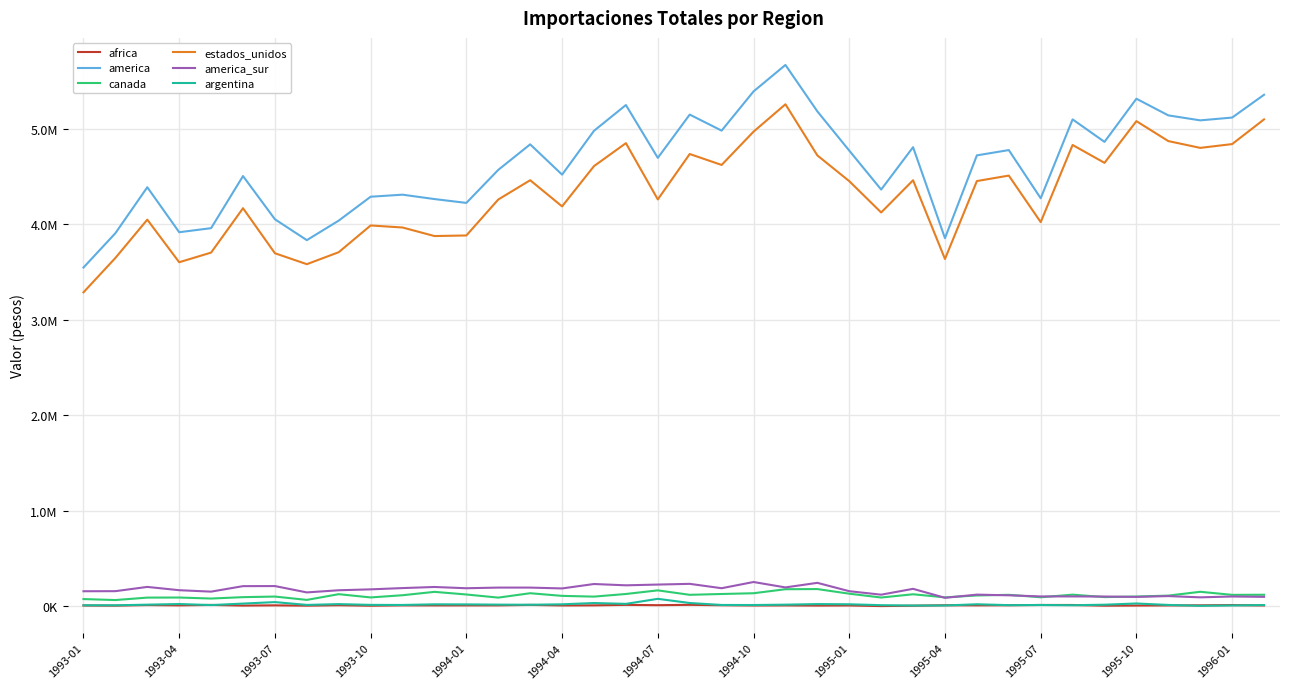

What is the value of the estados_unidos point at the 27th from the left?

4462641